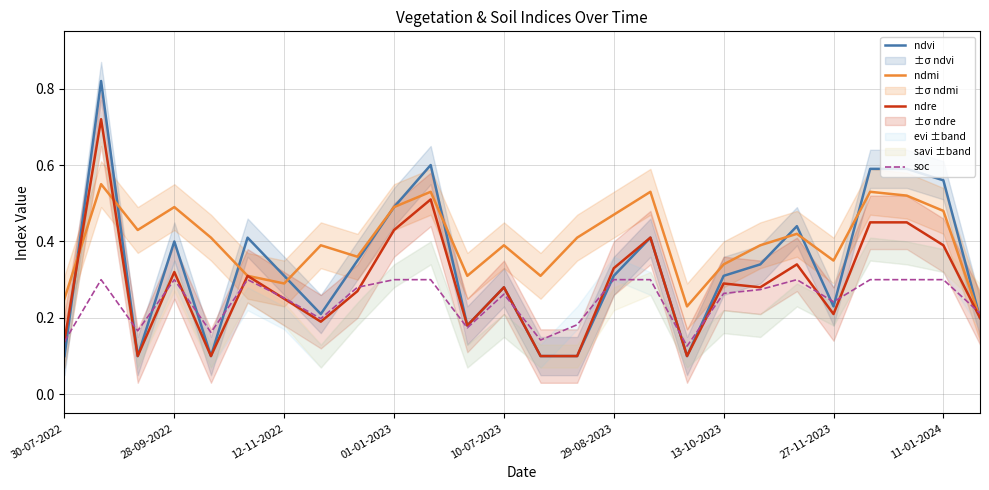

Reading left to right, transcribe all the data shown in this chart.

ndvi: 0.1	0.8	0.1	0.4	0.1	0.4	0.3	0.2	0.3	0.5	0.6	0.2	0.3	0.1	0.1	0.3	0.4	0.1	0.3	0.3	0.4	0.2	0.6	0.6	0.6	0.2
ndmi: 0.2	0.6	0.4	0.5	0.4	0.3	0.3	0.4	0.4	0.5	0.5	0.3	0.4	0.3	0.4	0.5	0.5	0.2	0.3	0.4	0.4	0.3	0.5	0.5	0.5	0.2
ndre: 0.1	0.7	0.1	0.3	0.1	0.3	0.2	0.2	0.3	0.4	0.5	0.2	0.3	0.1	0.1	0.3	0.4	0.1	0.3	0.3	0.3	0.2	0.5	0.5	0.4	0.2
soc: 0.1	0.3	0.2	0.3	0.2	0.3	0.3	0.2	0.3	0.3	0.3	0.2	0.3	0.1	0.2	0.3	0.3	0.1	0.3	0.3	0.3	0.2	0.3	0.3	0.3	0.2